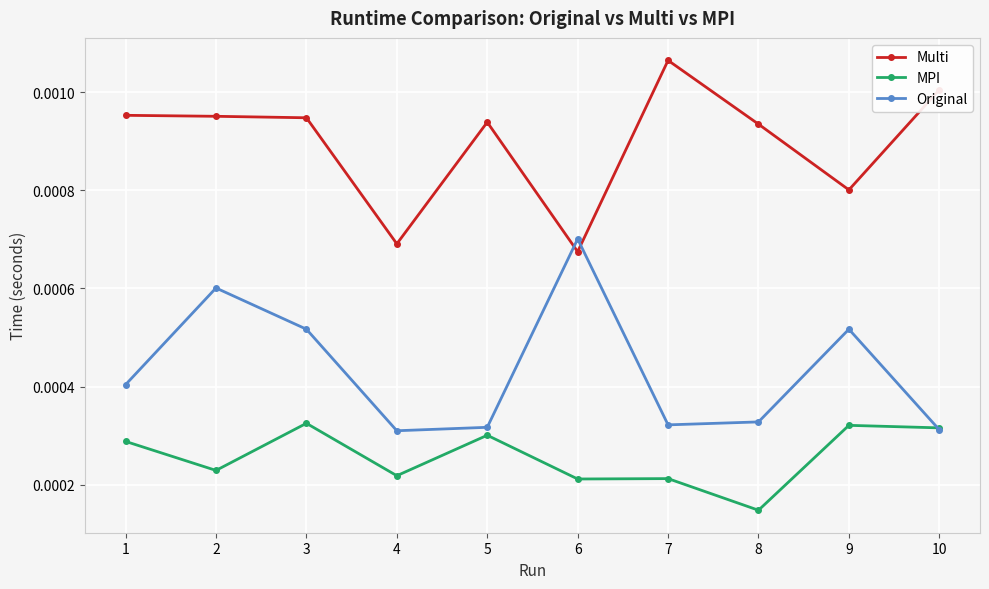

Which category has the lowest value in the MPI series?

8